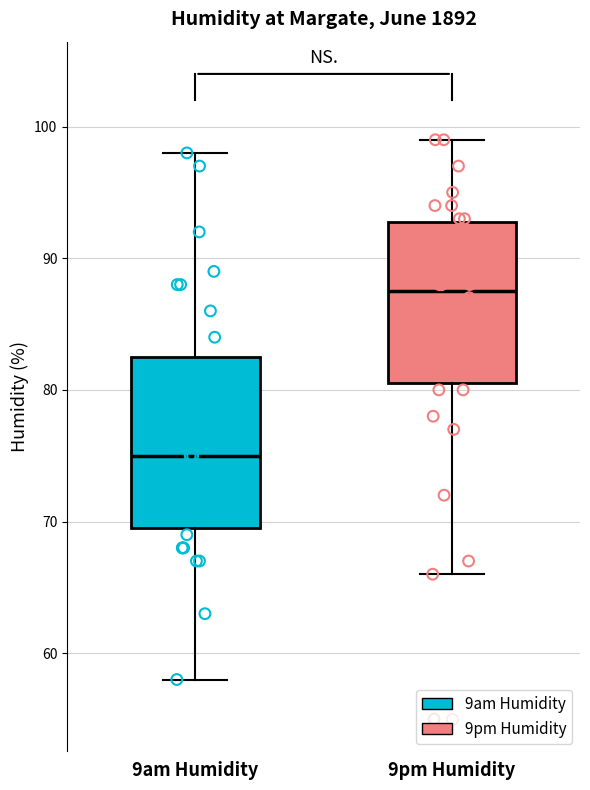

Which box has the lowest median line?

9am Humidity